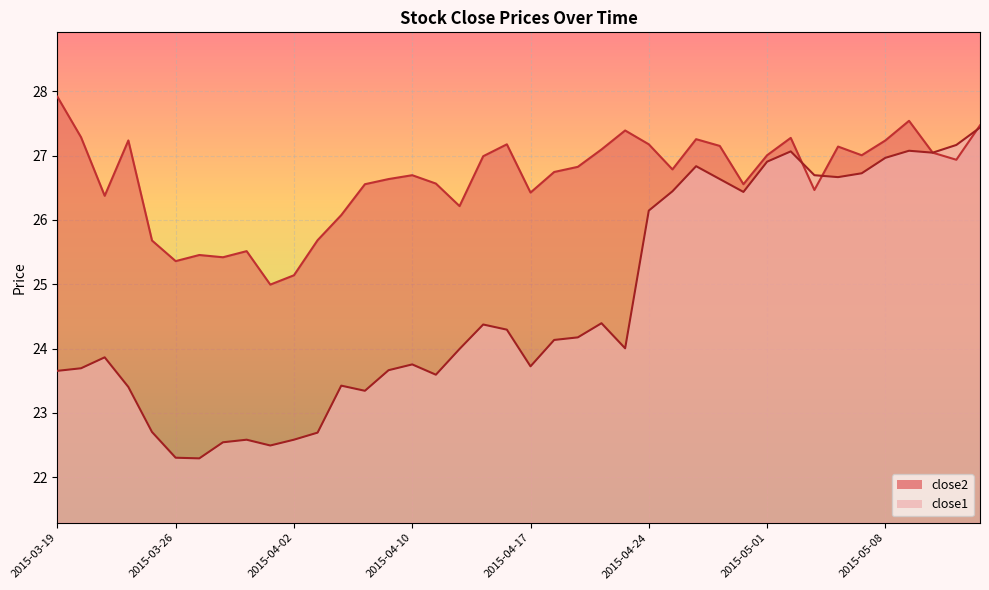

How many values in the close1 series exceed 24?

21